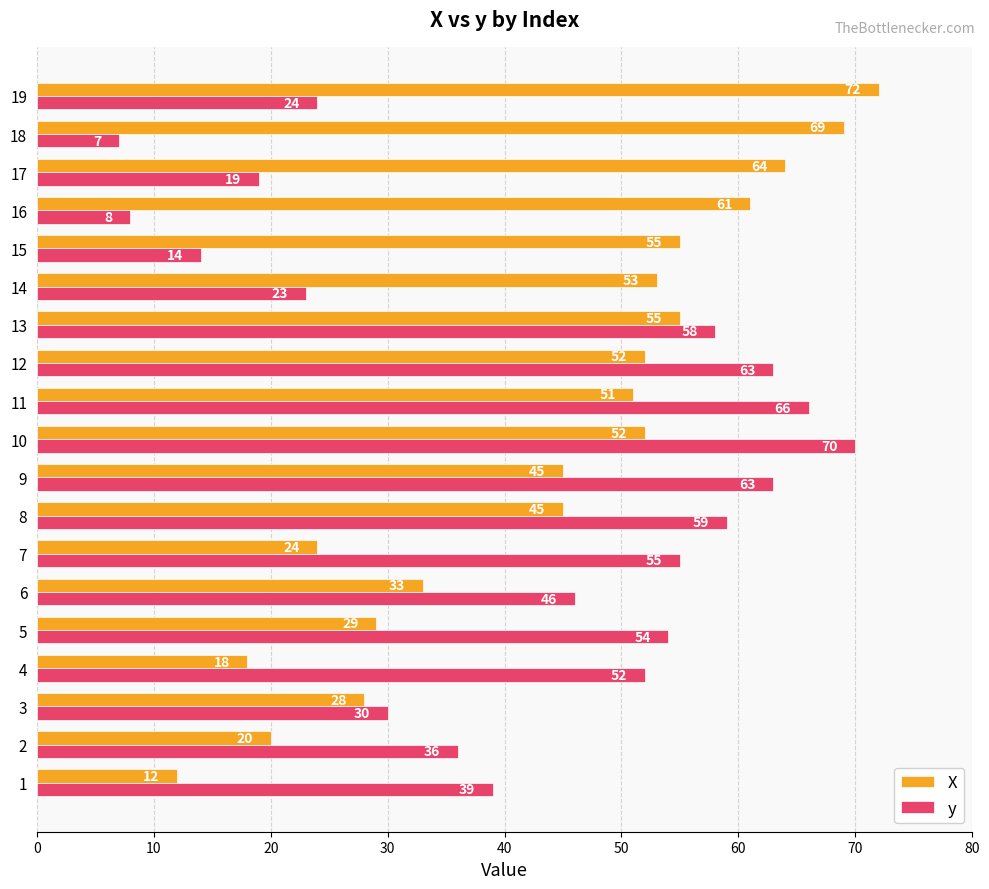

Which series has the widest spread of values?

y